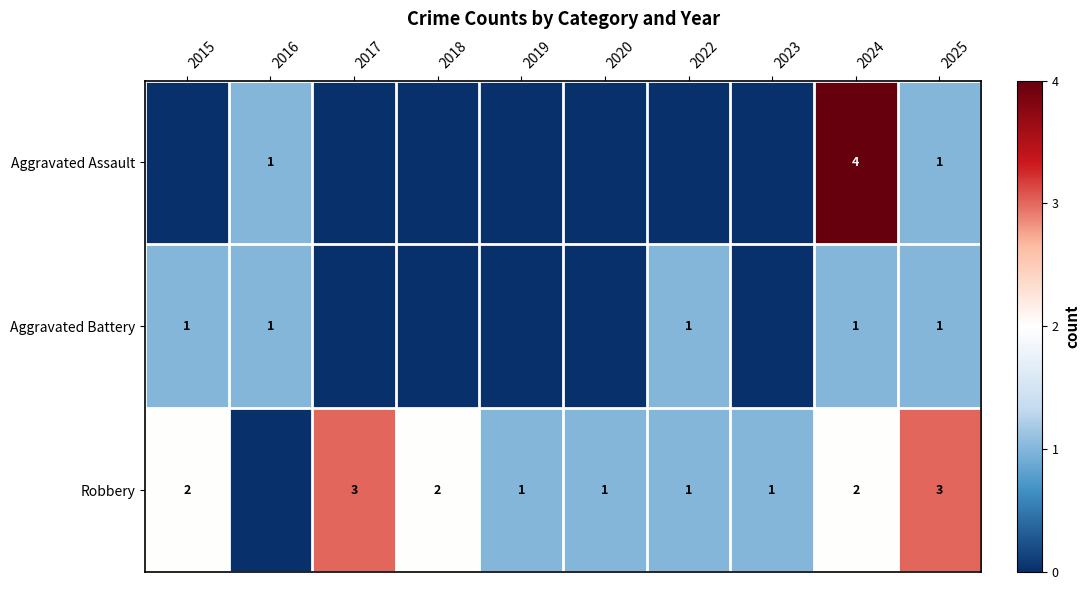

Is it true that Robbery equals 0 at 2022?

False